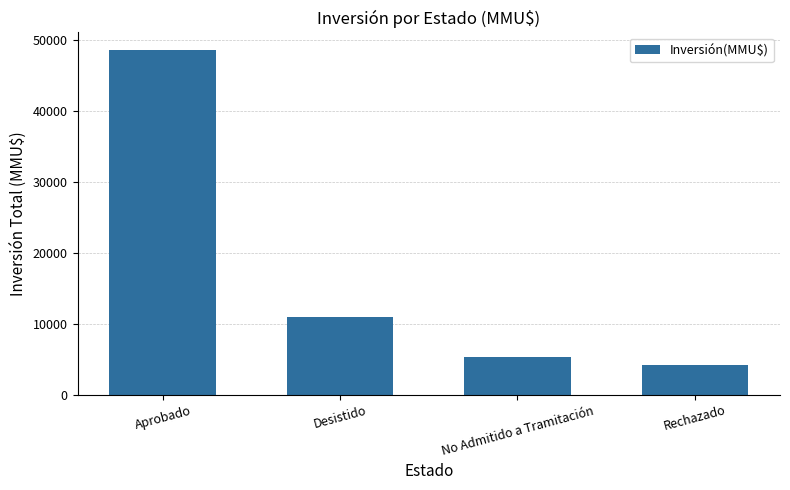

What is the smallest value displayed?

4200